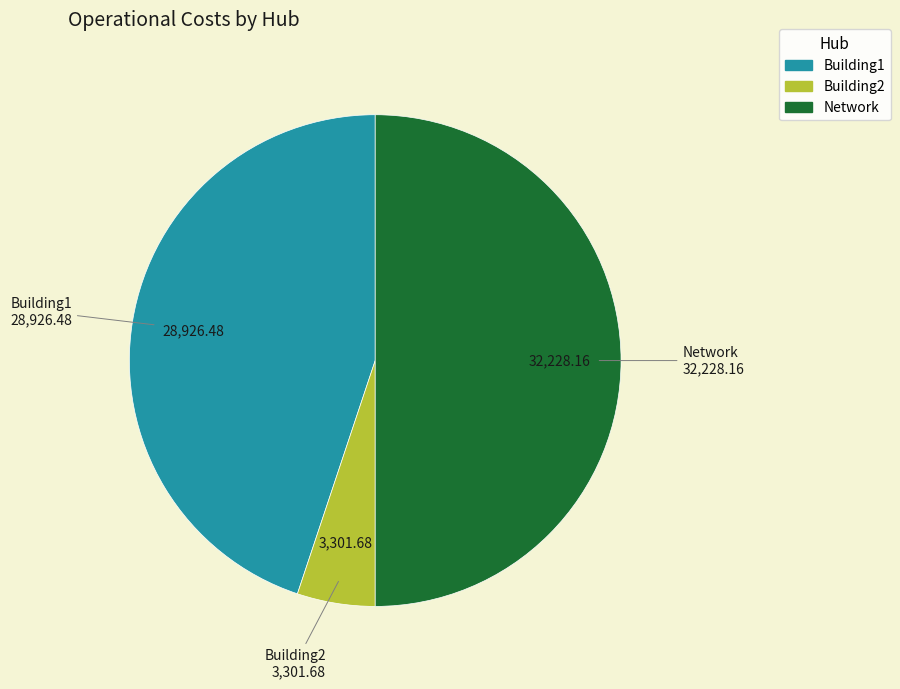

Rank the categories by value from lowest to highest.

Building2, Building1, Network